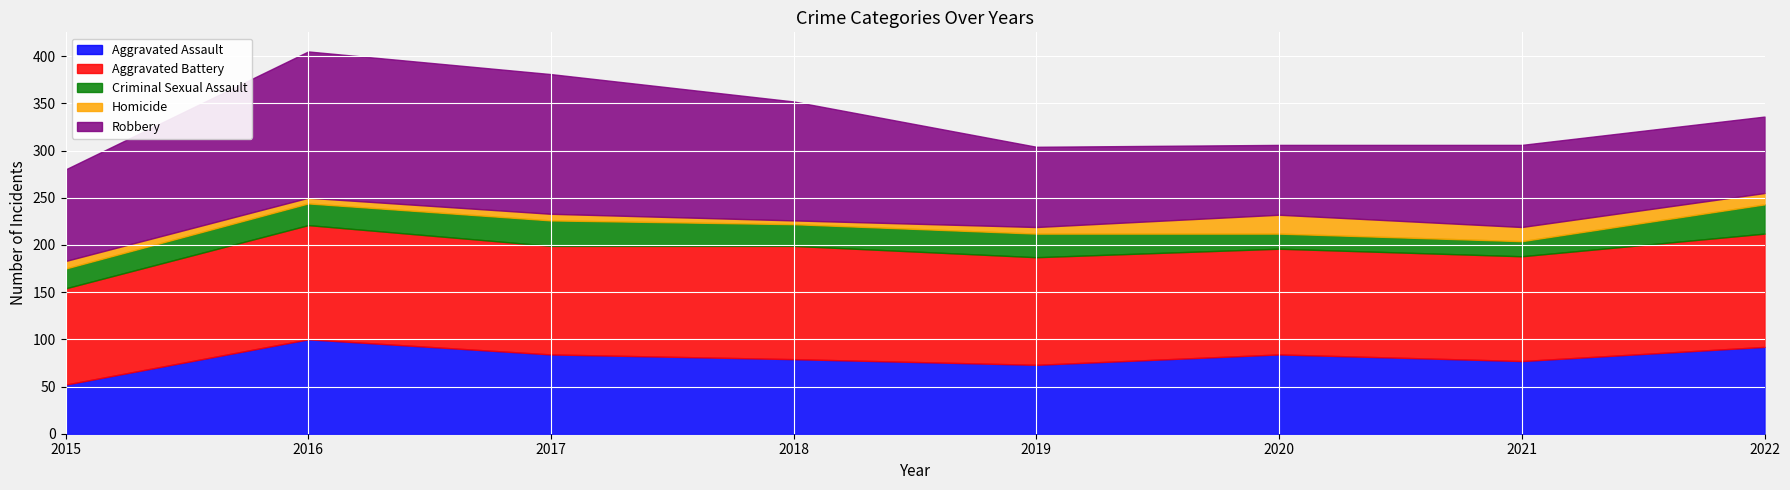

Is it true that Homicide equals 10 at 2021?

False